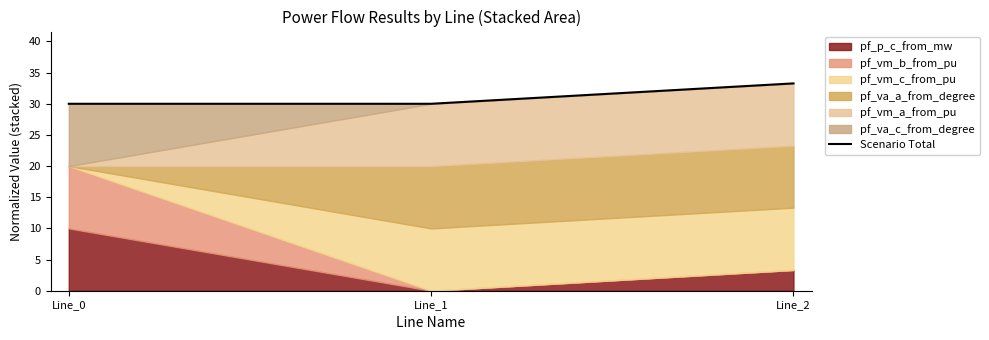

The value at Line_2 is 33.3. True or false?

True